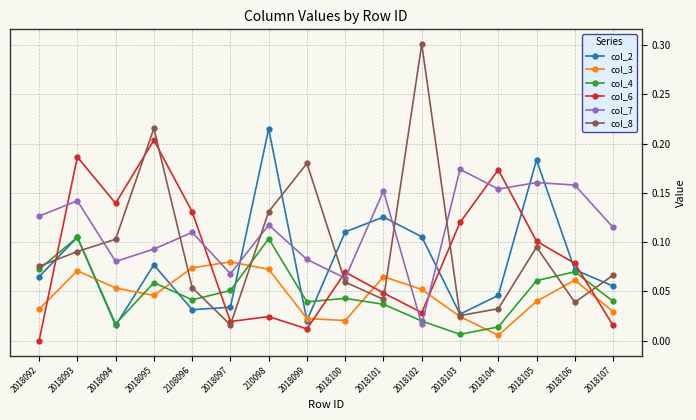

Which label corresponds to the largest value in the chart?

2018102